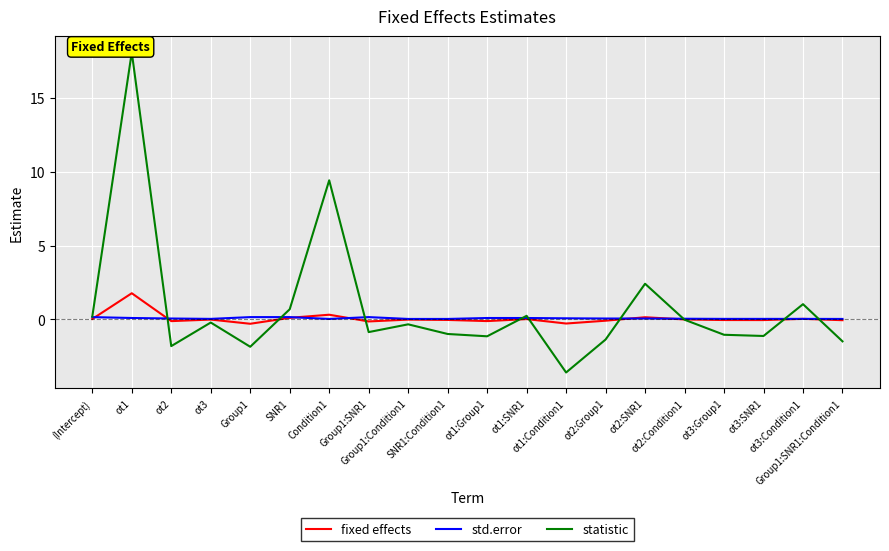

What is the average value of the statistic series?

0.8